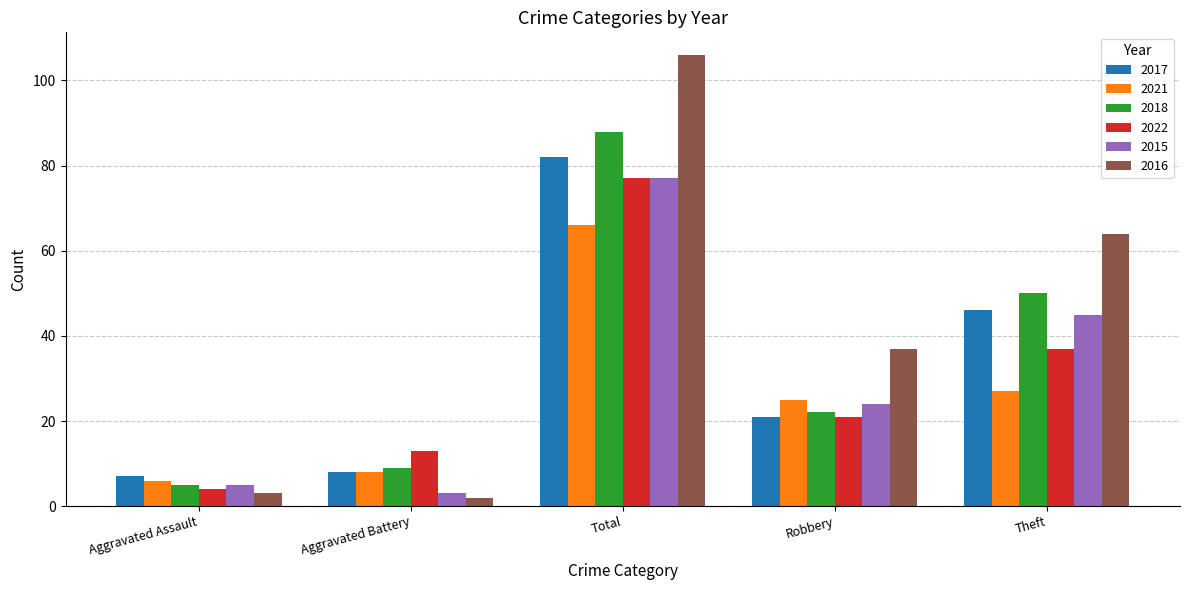

What is the smallest value displayed?

2